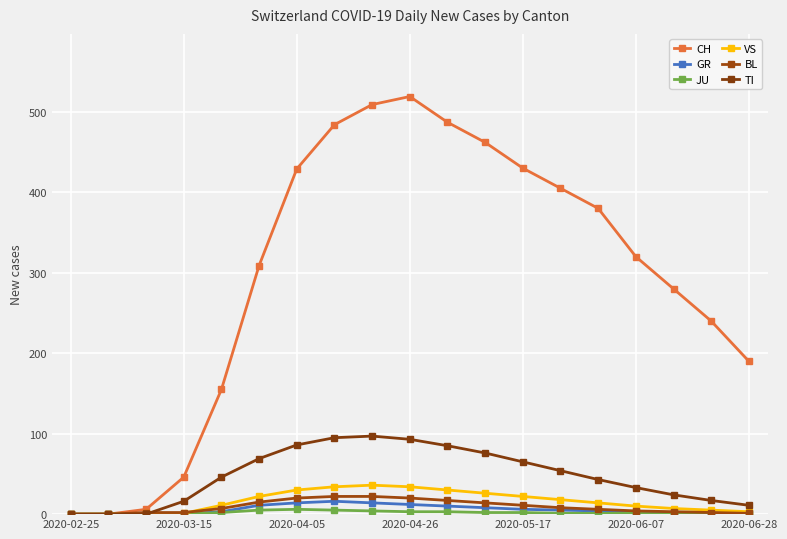

How many series are shown in this chart?

6